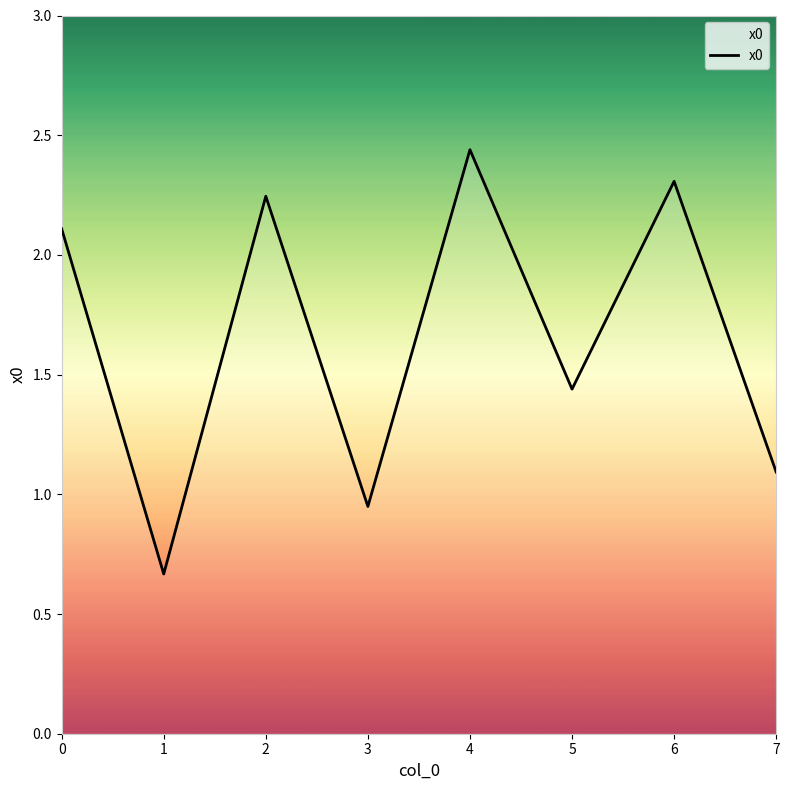

True or false: the data has more than 2 interior local peaks.

True